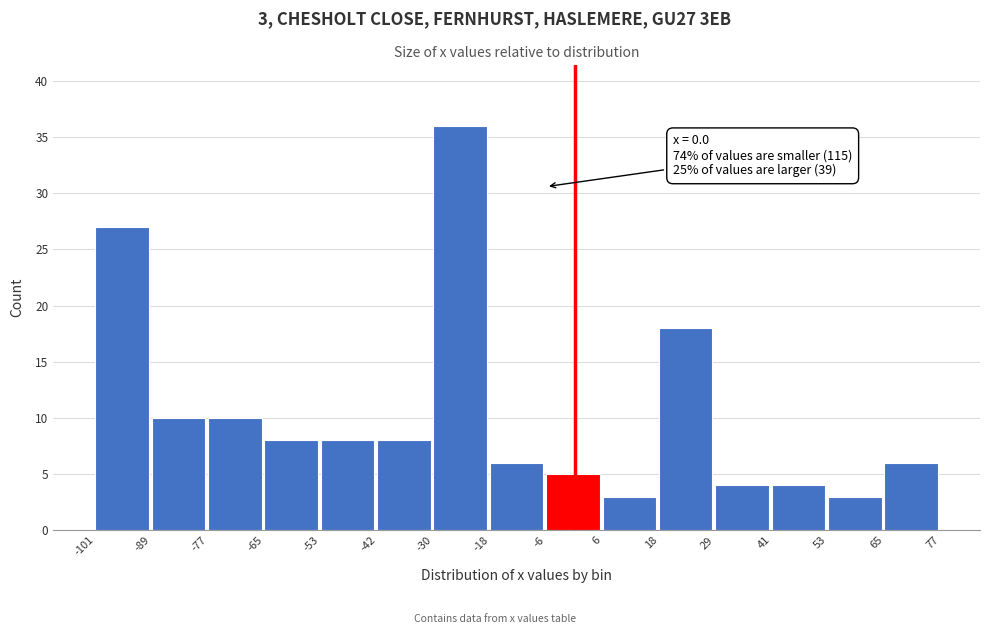

Which range on the x-axis has the tallest bar?

-30 to -18